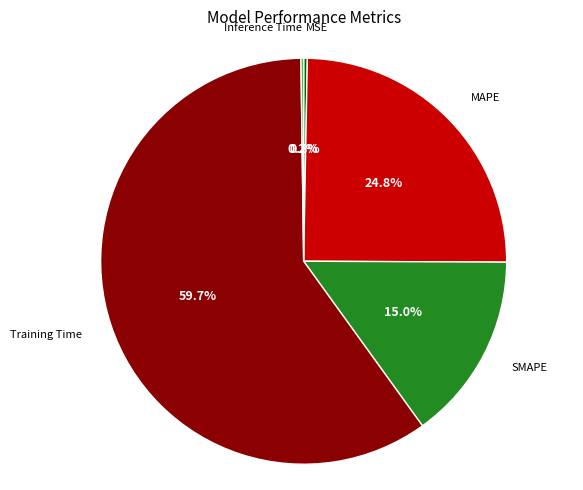

Which slice is the largest?

Training Time